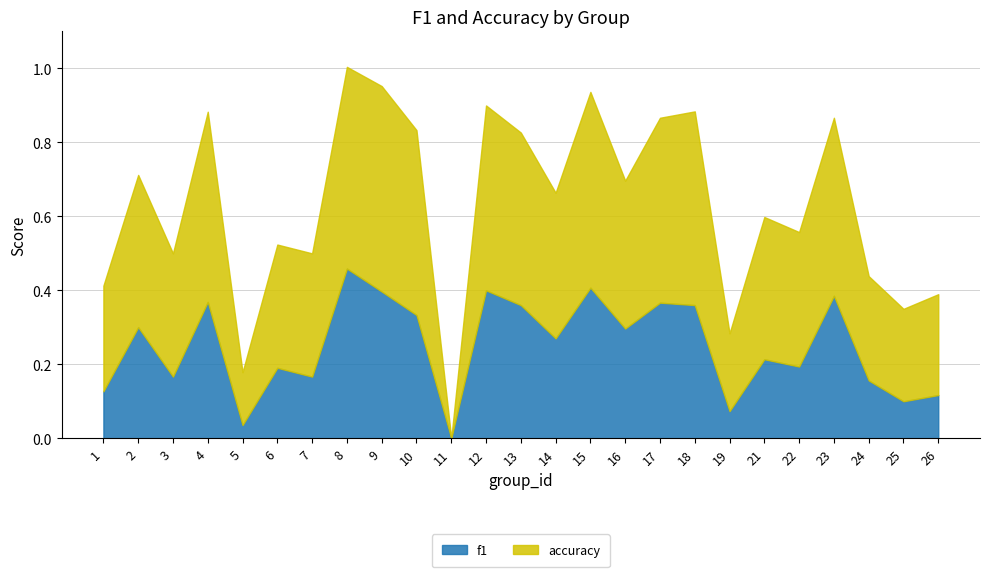

What are all the series names shown in the legend?

f1, accuracy